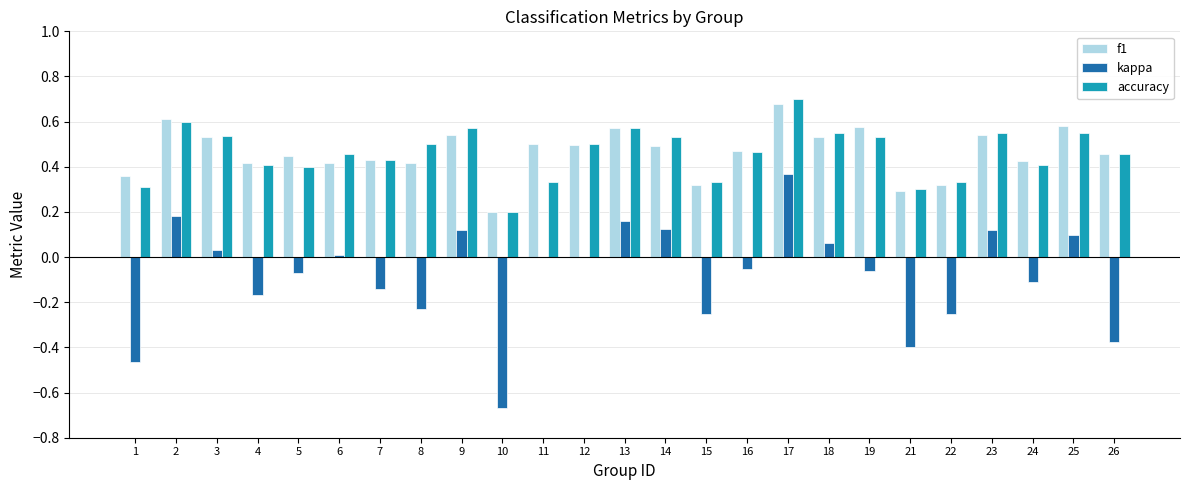

What are all the series names shown in the legend?

f1, kappa, accuracy